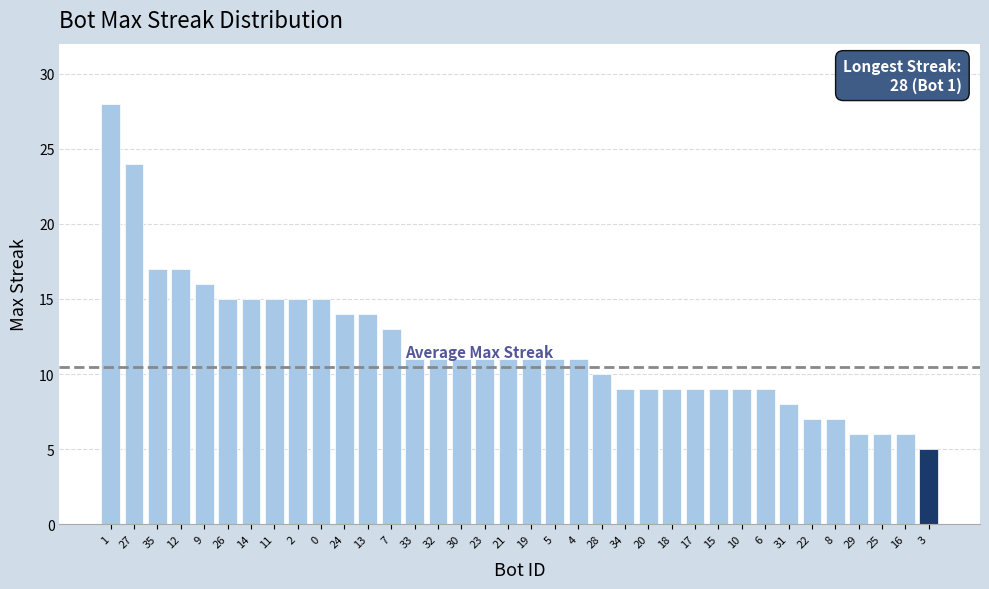

True or false: the data shows 11 at 19.

True